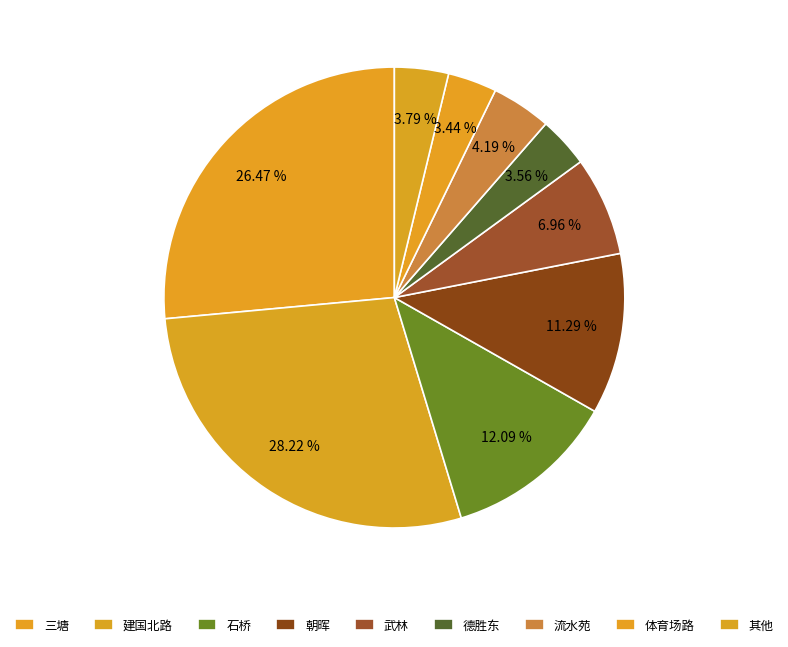

What is the largest slice in the pie chart?

建国北路